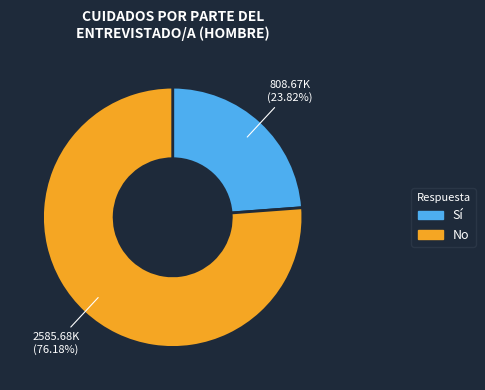

The Sí slice represents 37% of the pie. True or false?

False